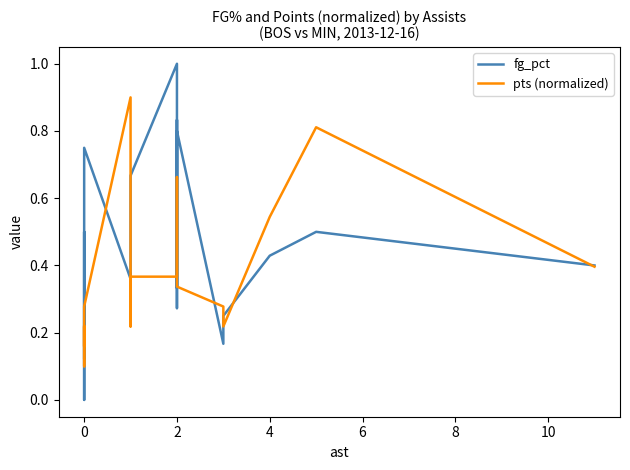

What are all the series names shown in the legend?

fg_pct, pts (normalized)